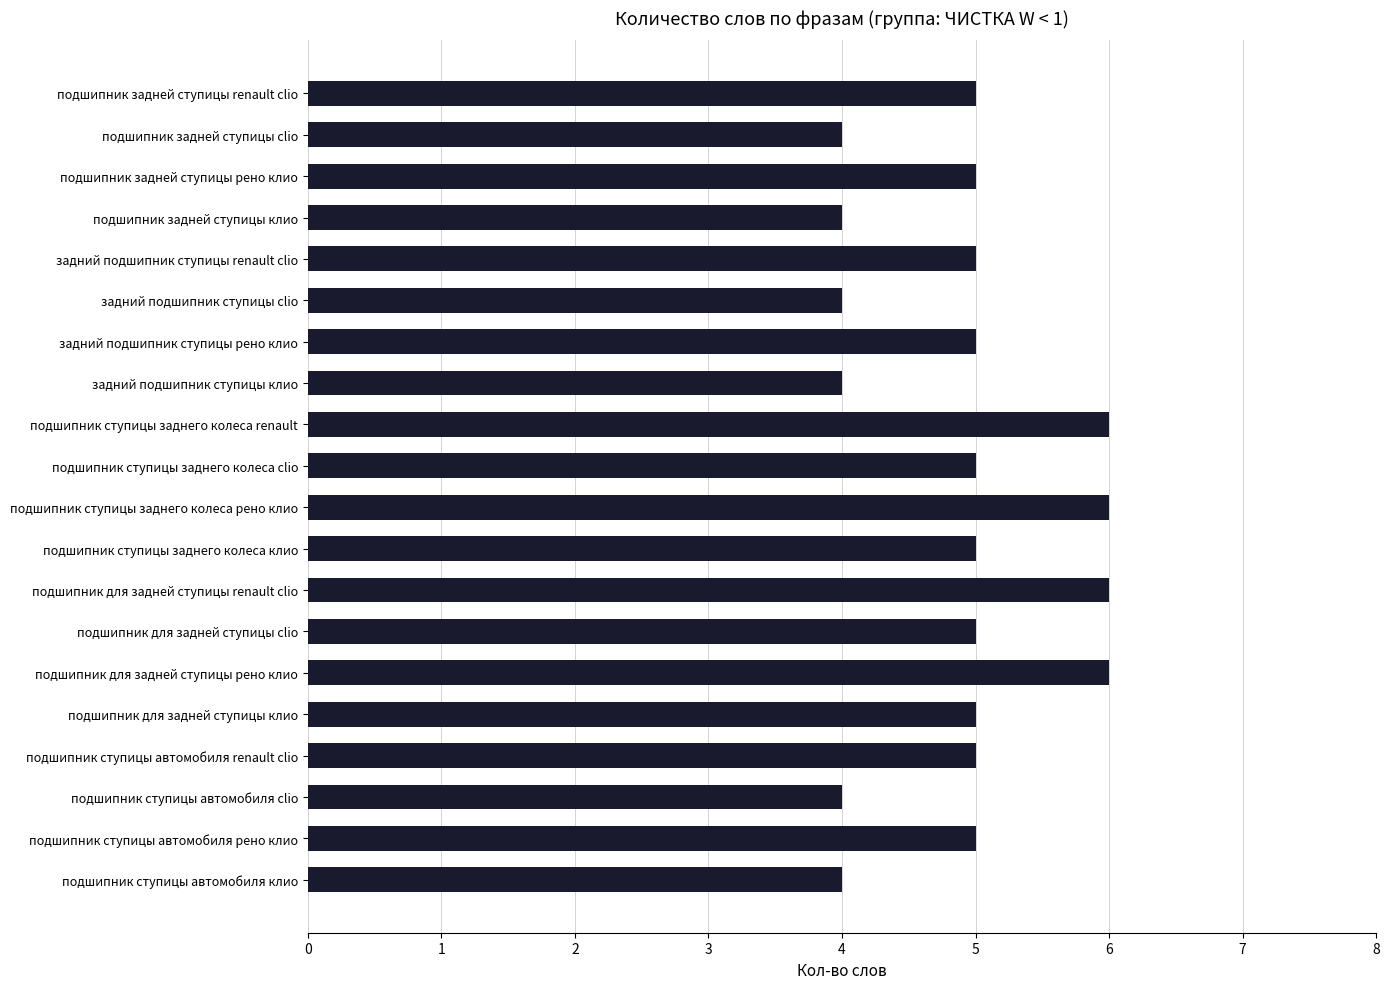

What is the ratio of the value at подшипник ступицы автомобиля renault clio to the value at подшипник ступицы заднего колеса renault?

0.8